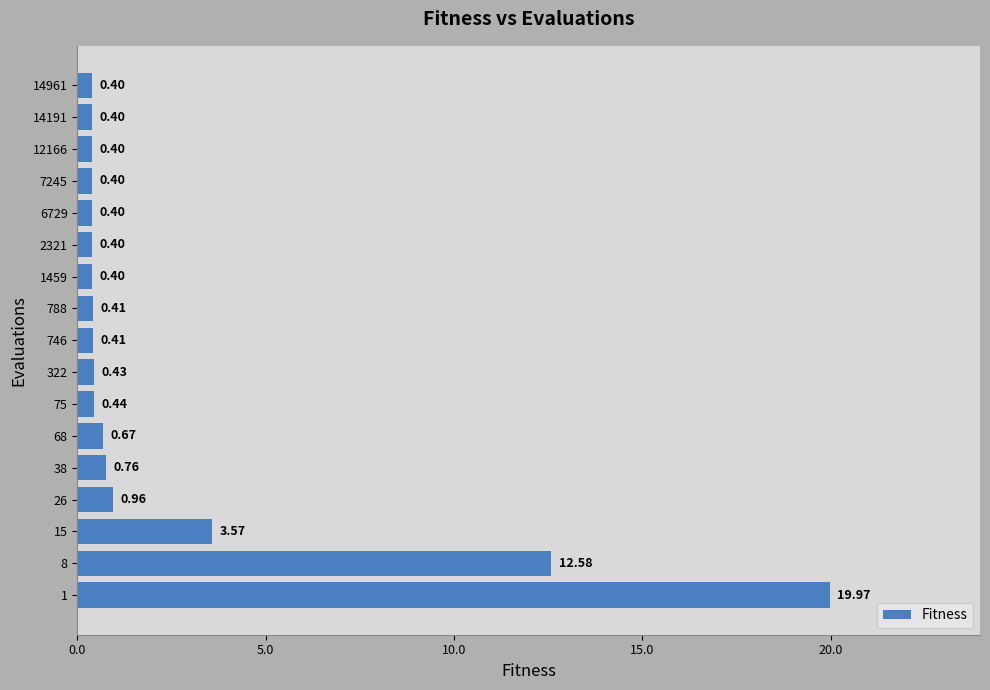

What is the change in value from 38 to 1459?

-0.4